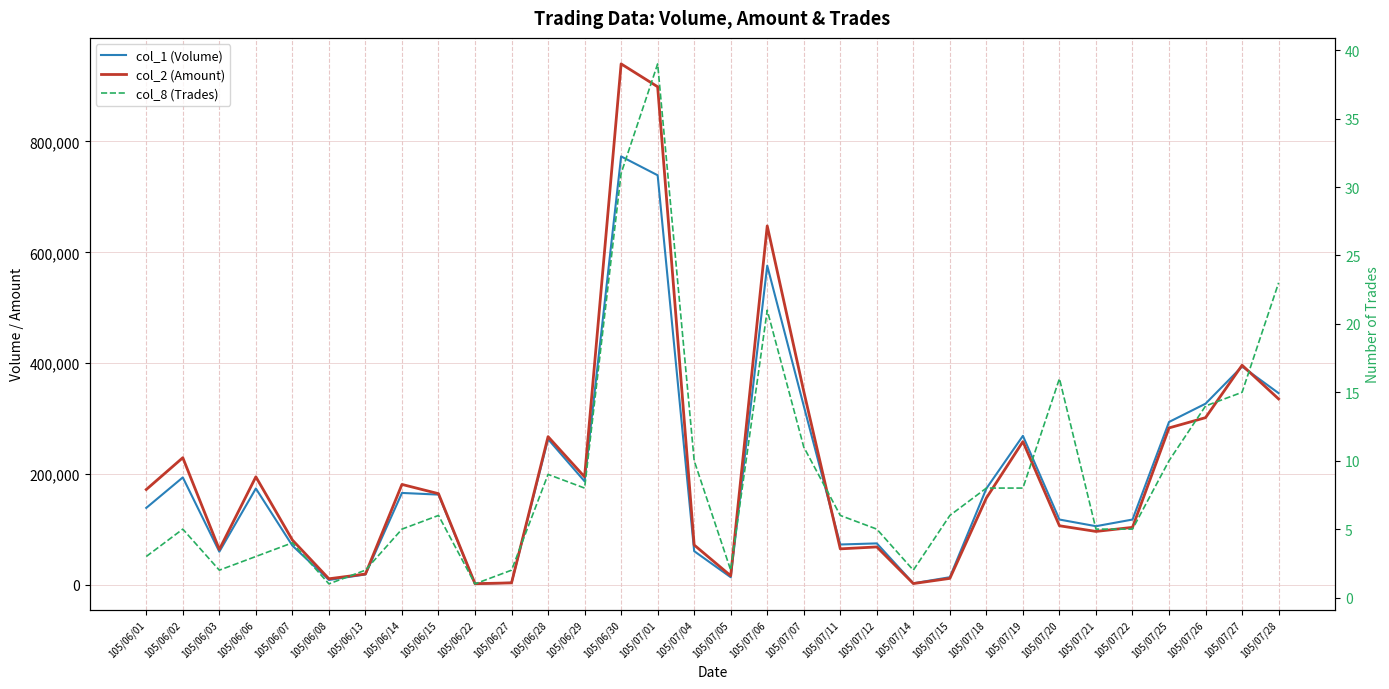

The col_8 (Trades) series shows 10 at 105/07/25. True or false?

True